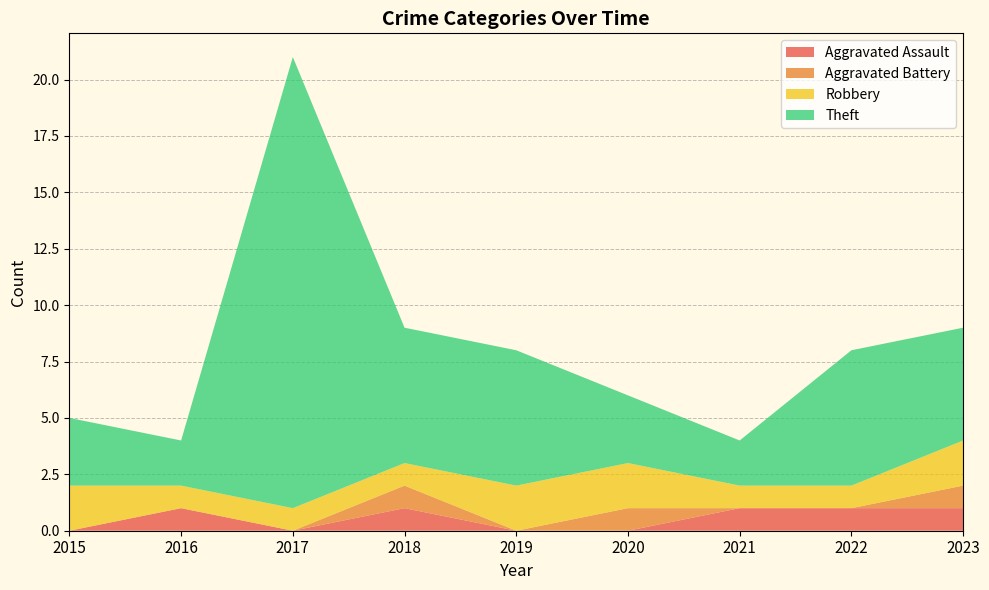

Reading left to right, transcribe all the data shown in this chart.

Aggravated Assault: 2015=0	2016=1	2017=0	2018=1	2019=0	2020=0	2021=1	2022=1	2023=1
Aggravated Battery: 2015=0	2016=0	2017=0	2018=1	2019=0	2020=1	2021=0	2022=0	2023=1
Robbery: 2015=2	2016=1	2017=1	2018=1	2019=2	2020=2	2021=1	2022=1	2023=2
Theft: 2015=3	2016=2	2017=20	2018=6	2019=6	2020=3	2021=2	2022=6	2023=5